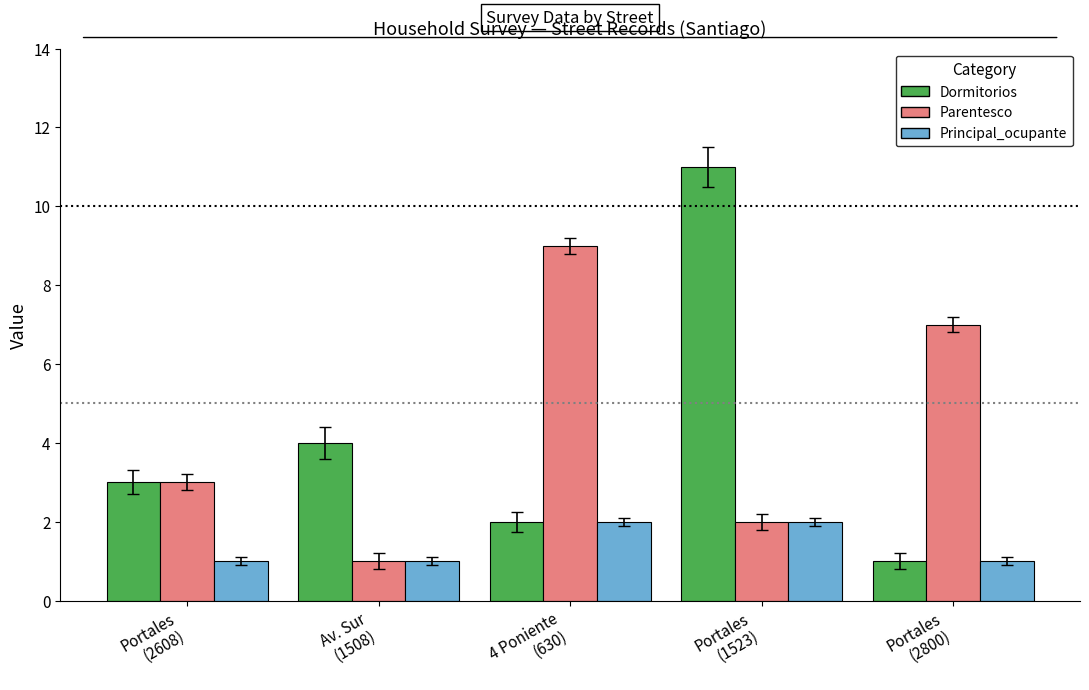

What is the difference between the maximum and minimum values in the Parentesco series?

8